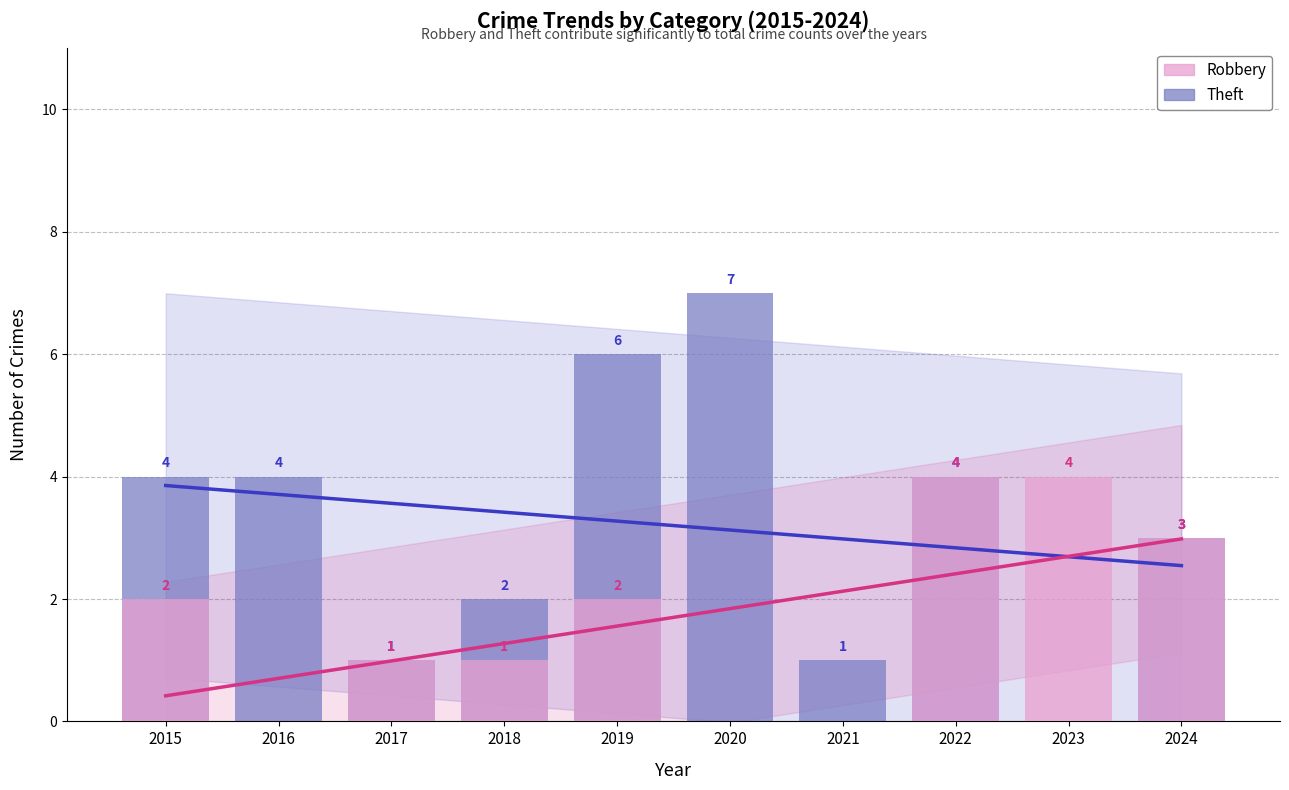

What is the highest value of the Theft series?

7